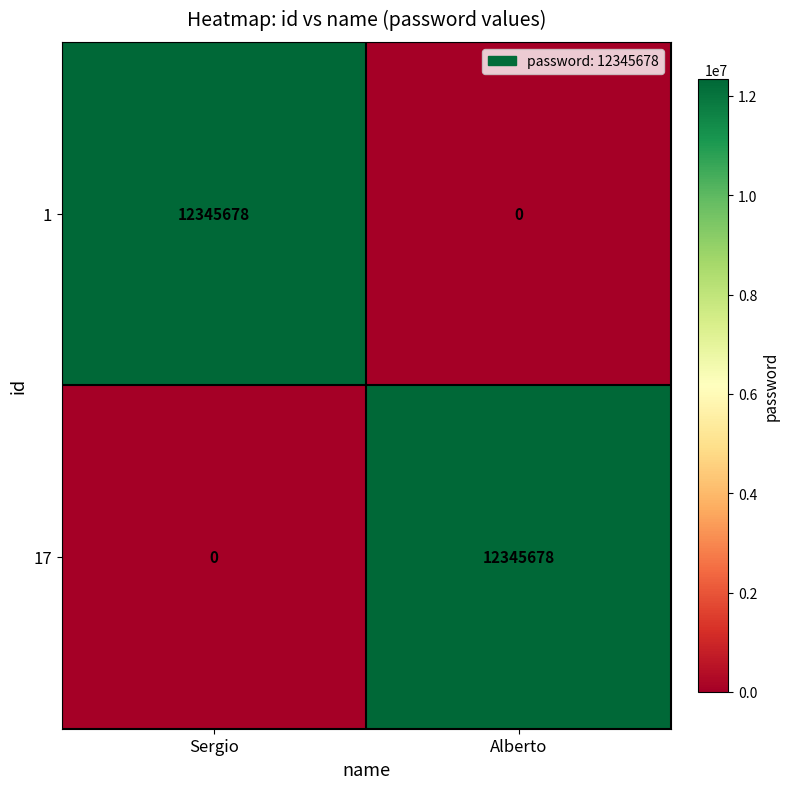

What is the sum of all 1 values?

12345678